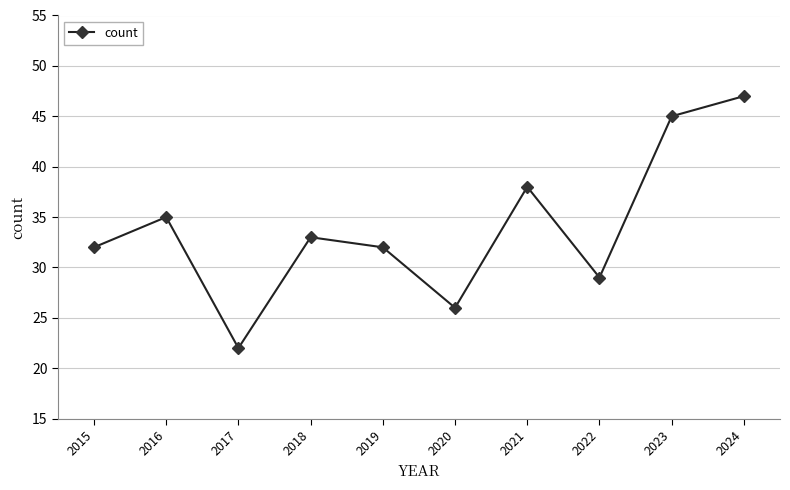

The chart shows a value of 32 at 2015. True or false?

True